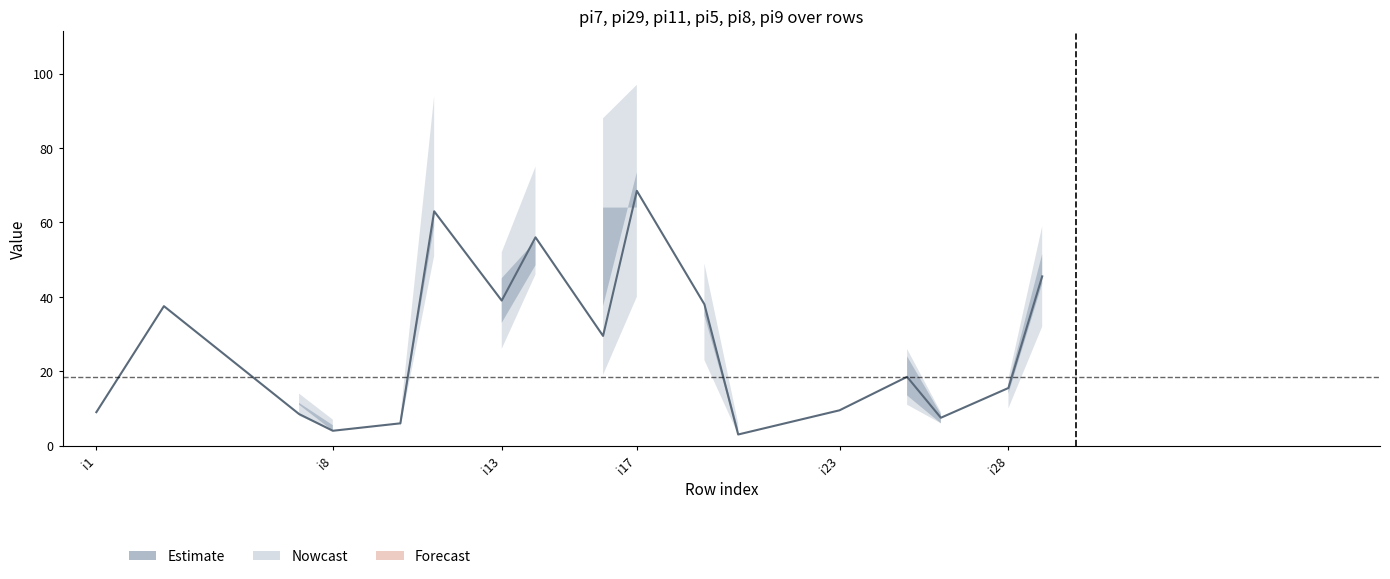

How many categories are shown in the chart?

17